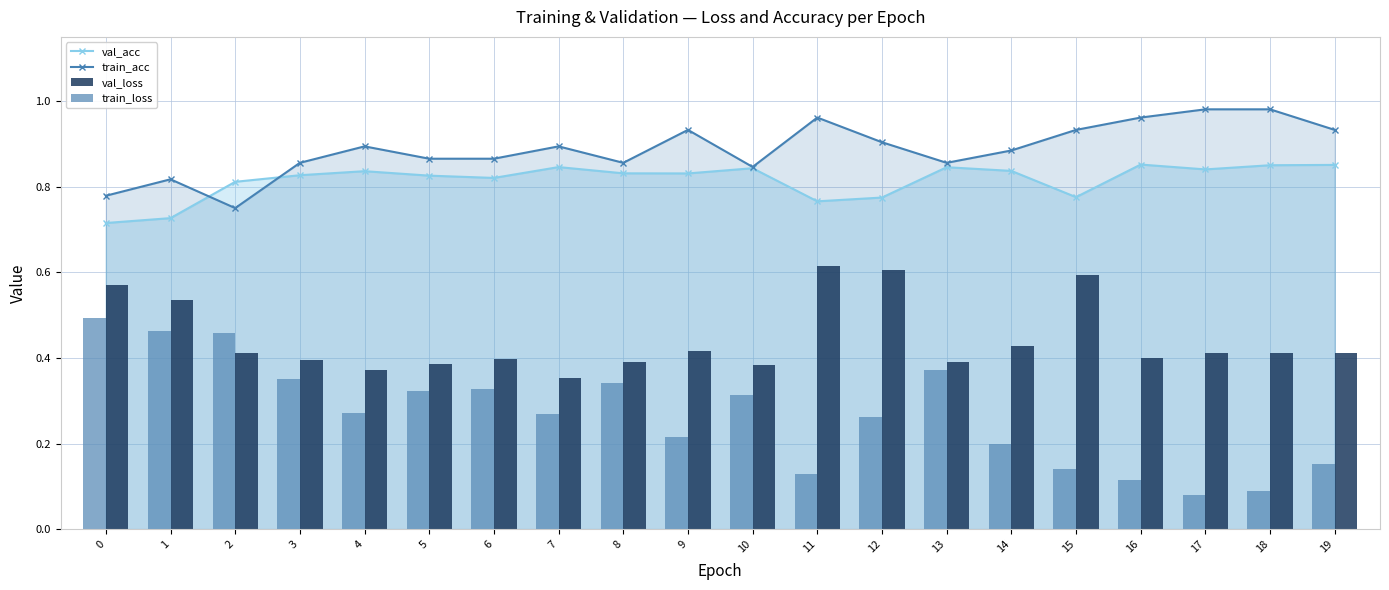

What is the maximum value shown in the chart?

1.0